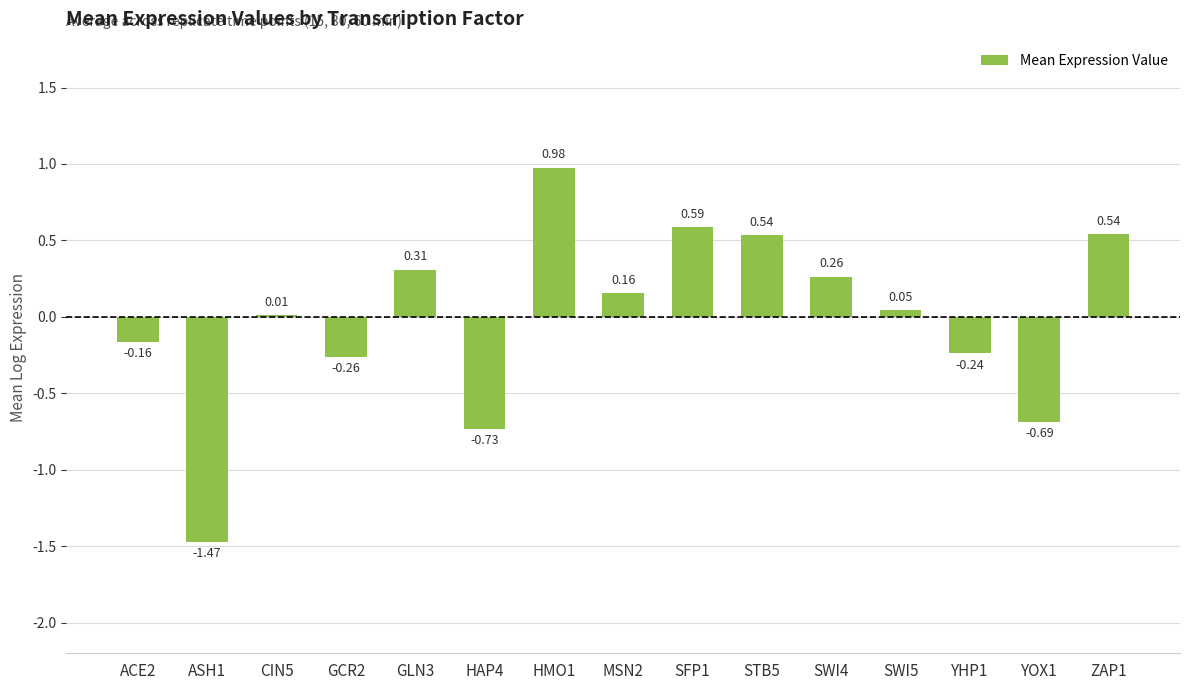

Does the chart contain stacked bars?

No